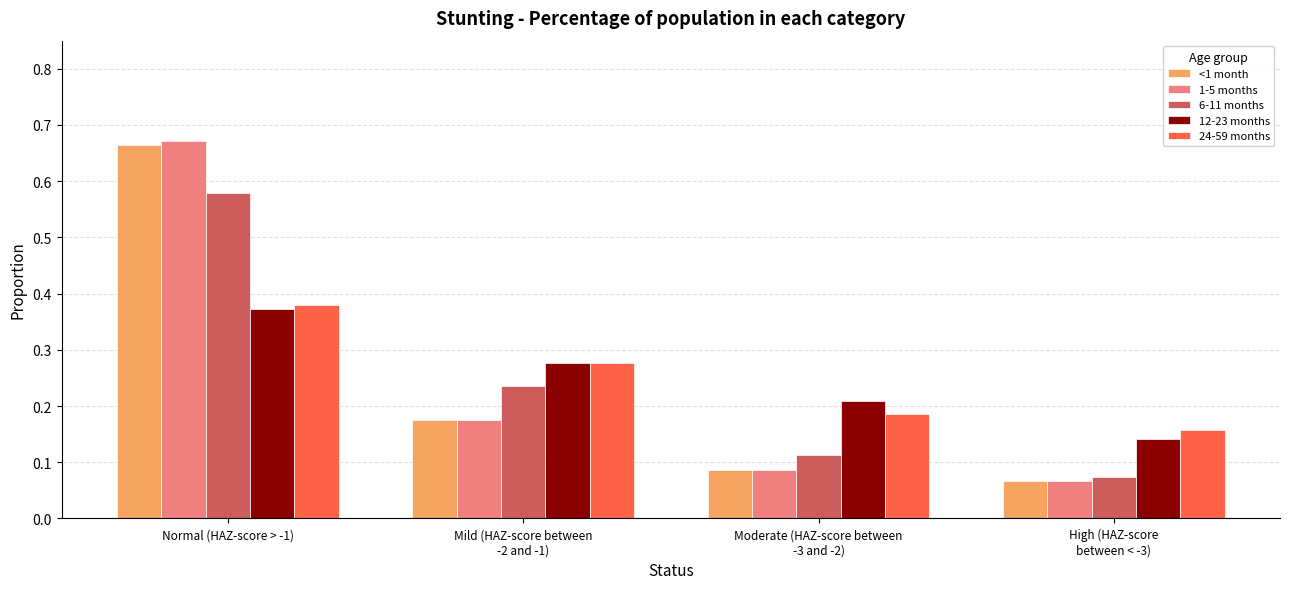

What is the sum of all 12-23 months values?

1.0